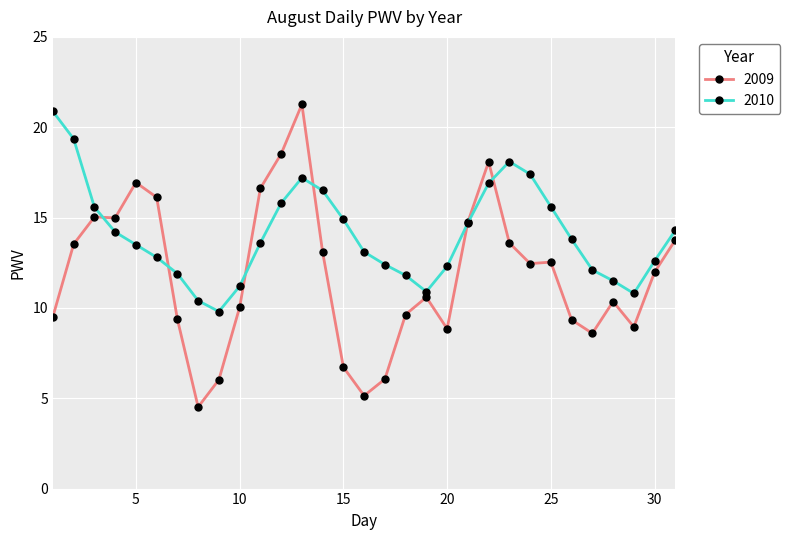

Which series has the largest range (max minus min)?

2009